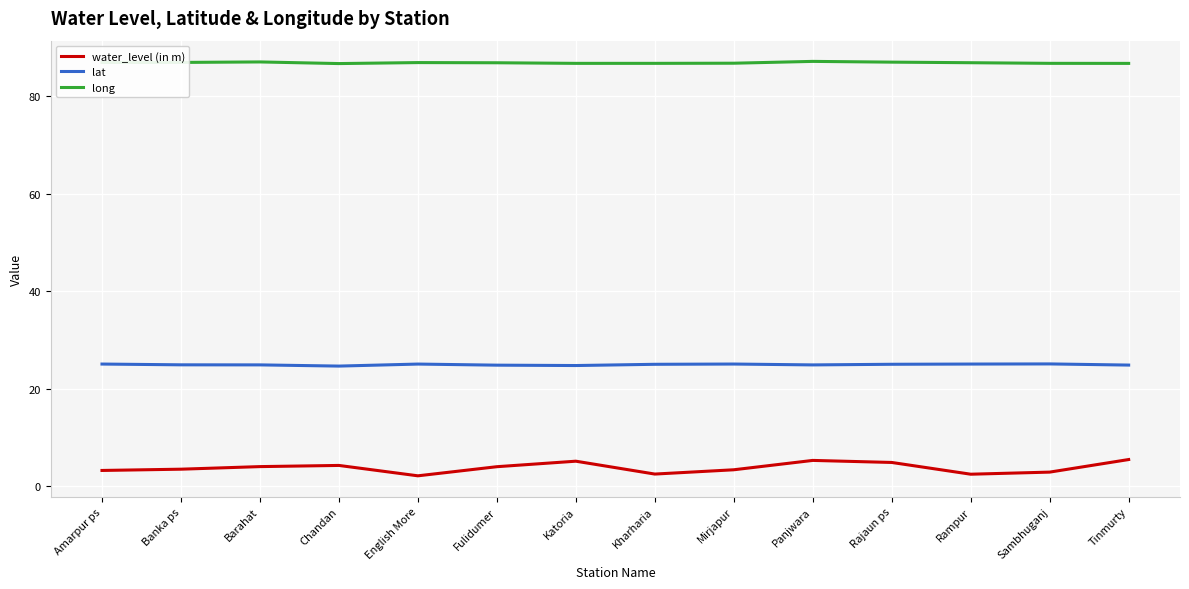

True or false: lat and long intersect in this chart.

False